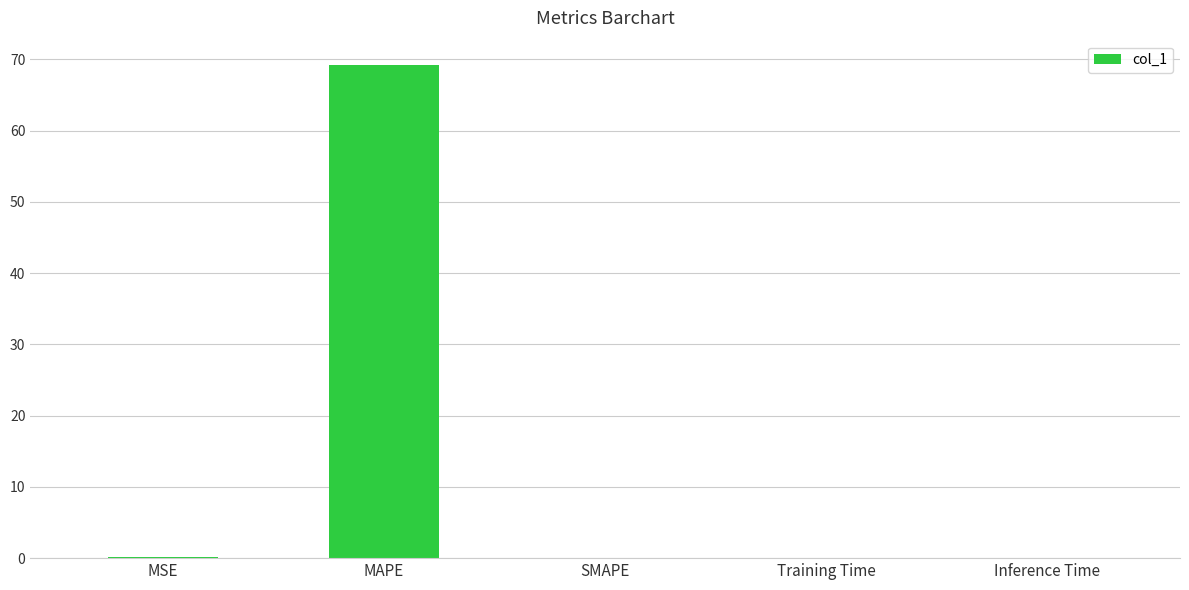

What is the sum of all values?

69.4